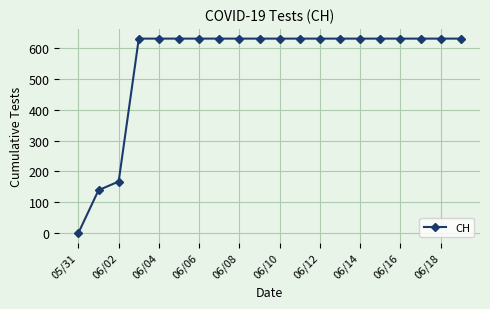

What is the greatest value displayed?

631